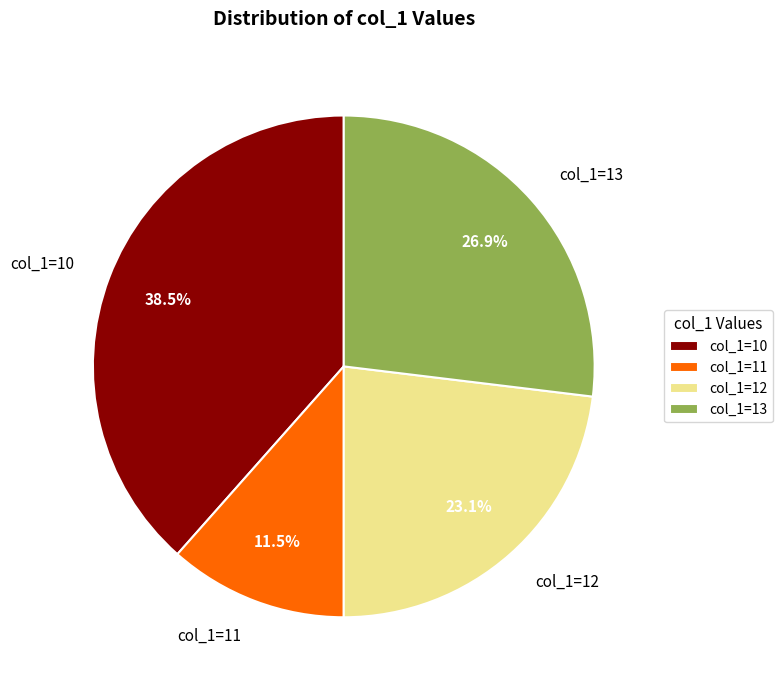

How many slices are in this pie chart?

4